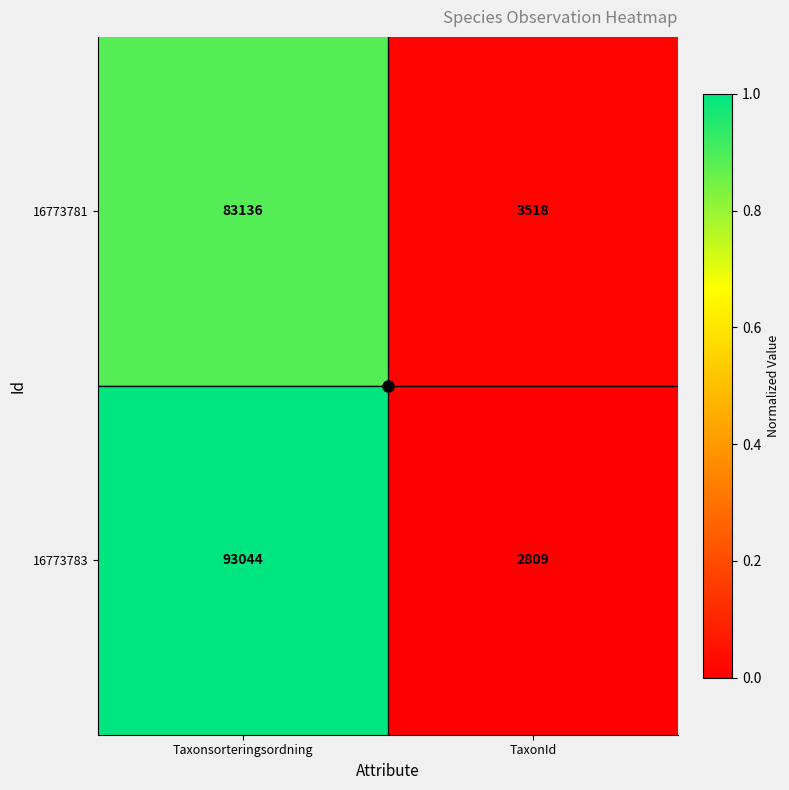

What is the difference between the maximum and minimum values in the 16773781 series?

79618